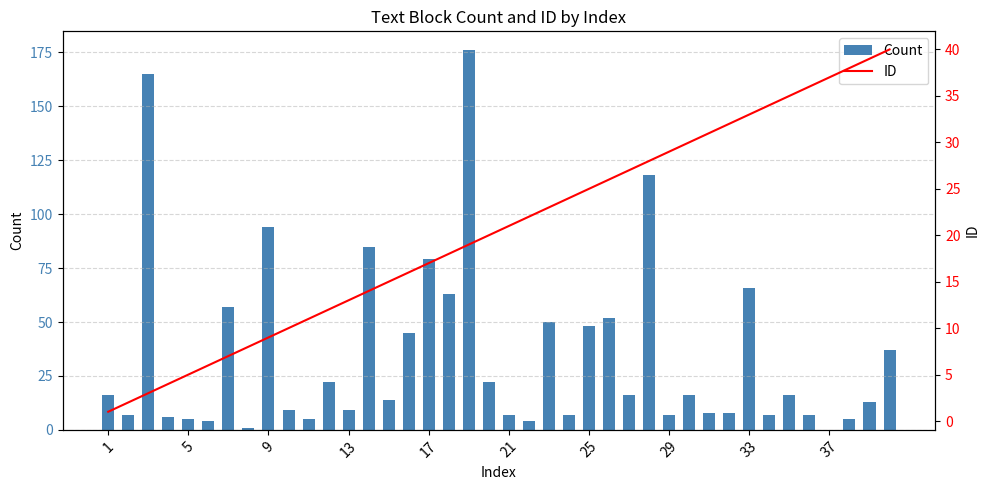

Is it true that Count equals 106 at 17?

False